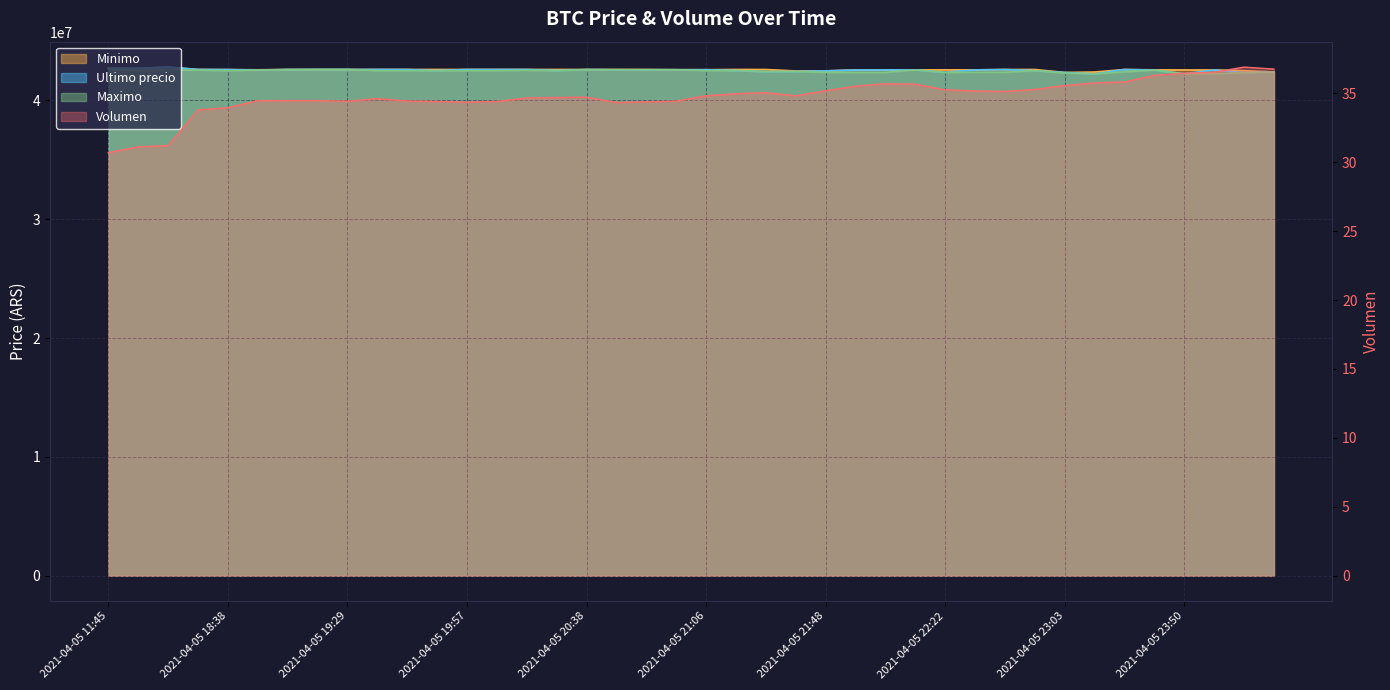

What is the total value across all series at 2021-04-06 00:42?

127170034.8